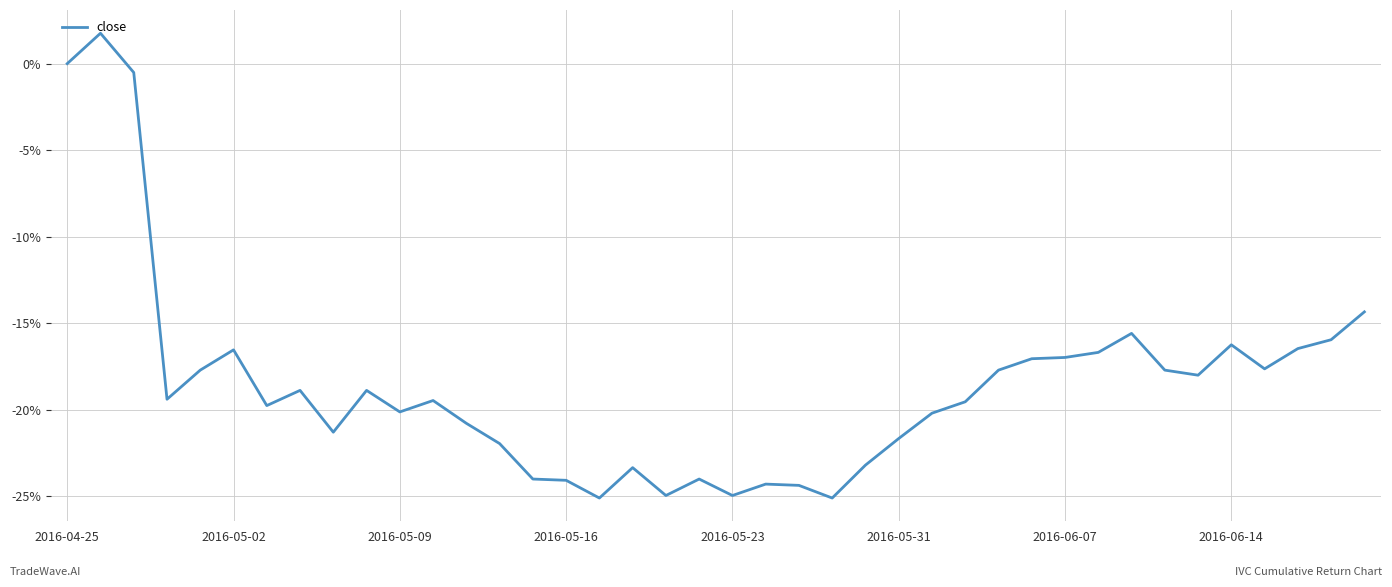

How many series are shown in this chart?

1